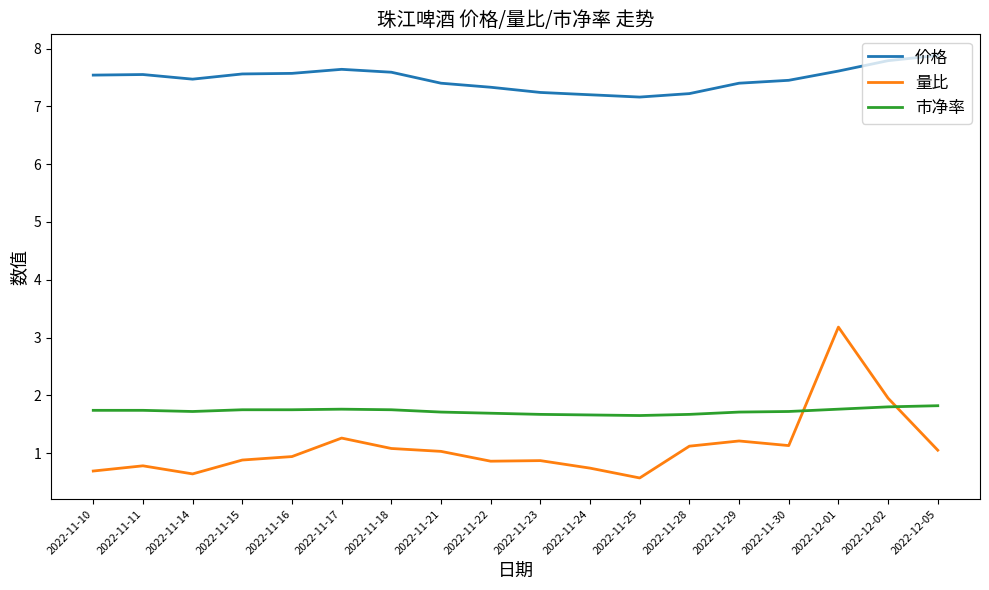

Is this an area chart (filled region under the line)?

No